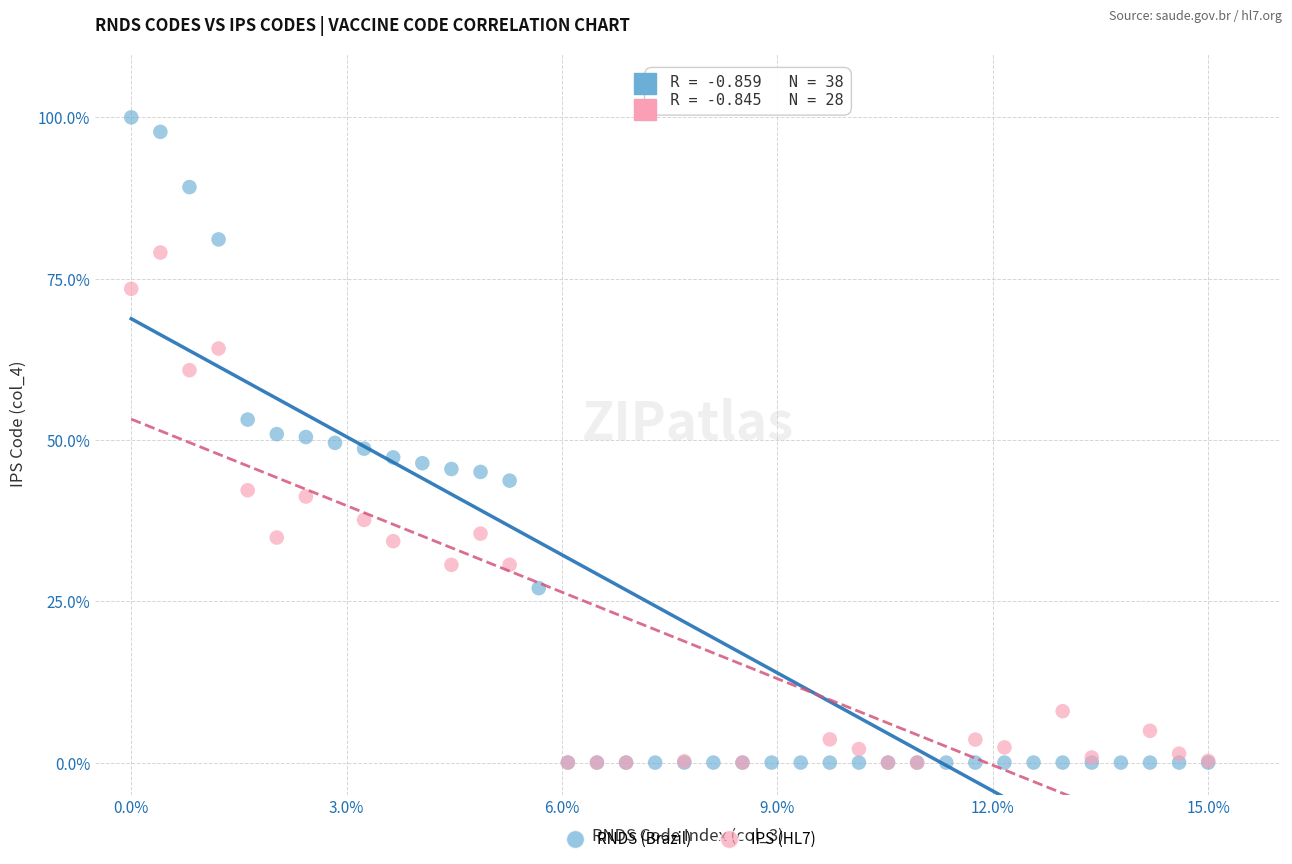

Which series reaches the maximum Y coordinate?

RNDS (Brazil)